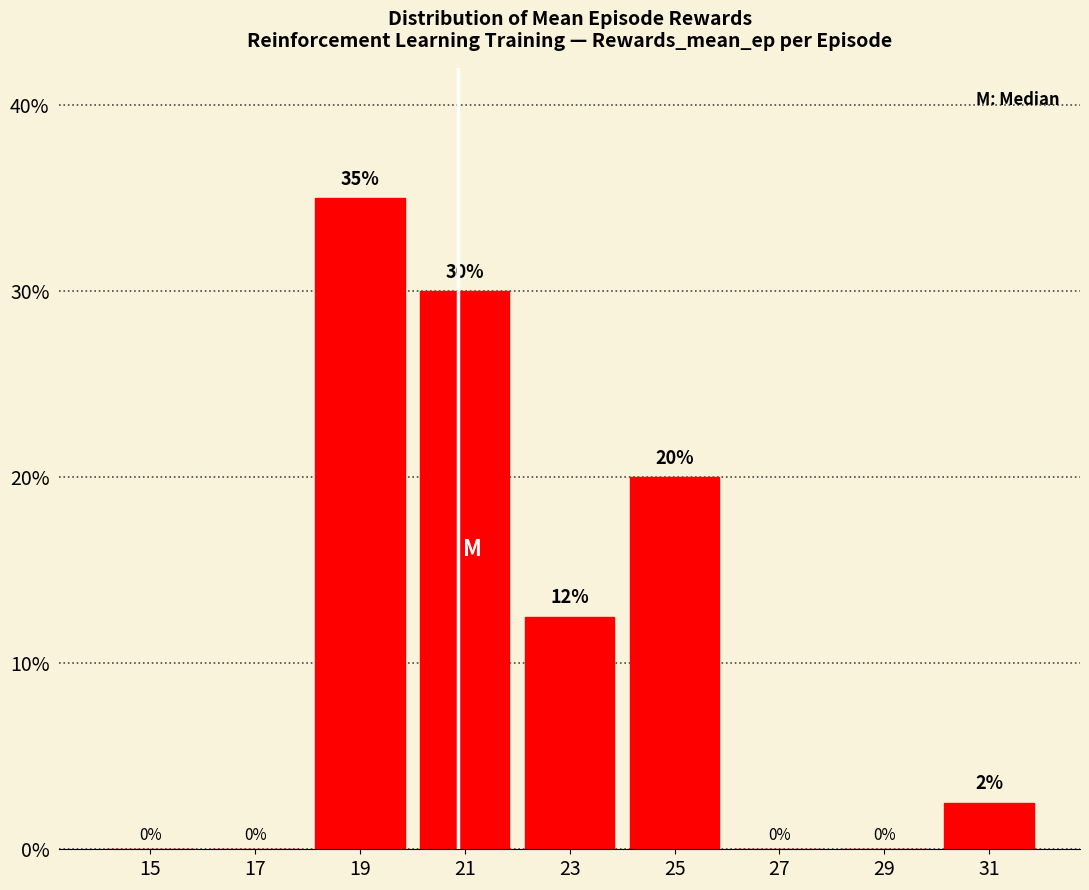

Between 25 and 21, which is larger?

21